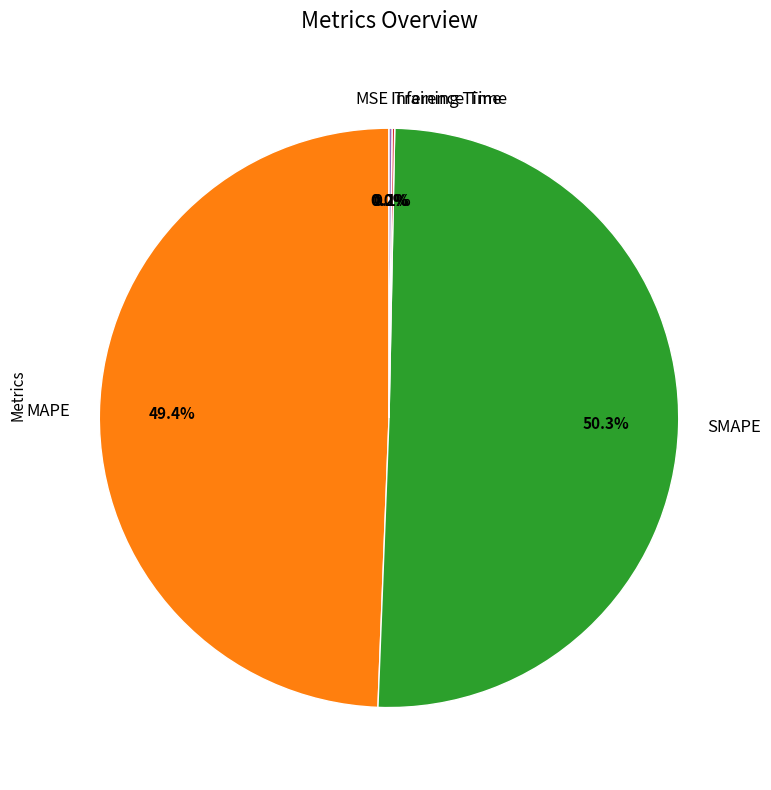

Which slice represents more than half of the pie?

SMAPE